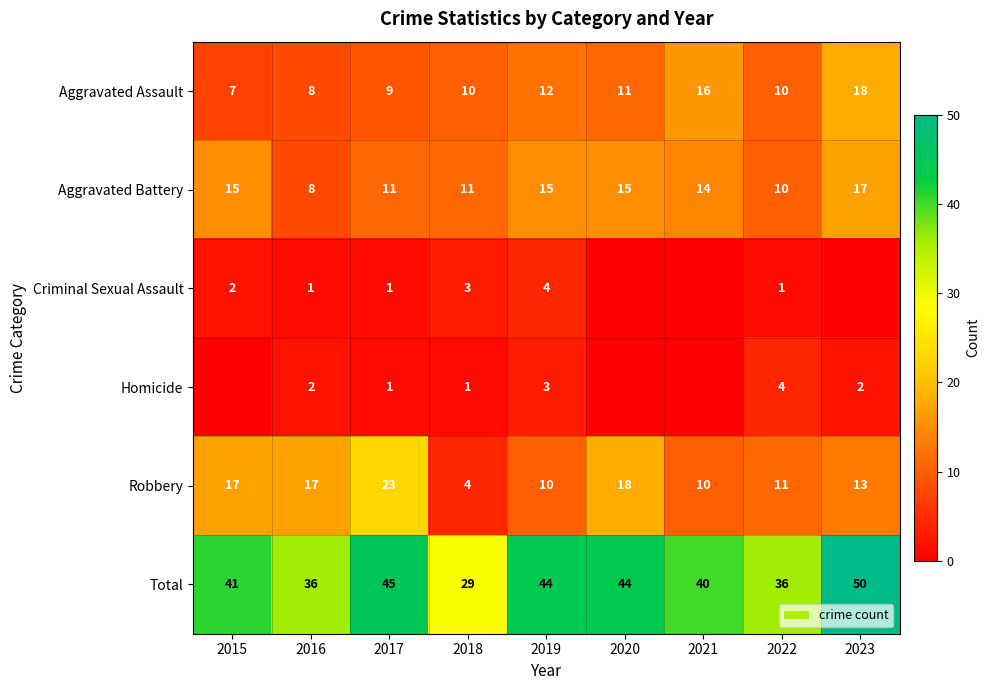

What is the difference between the maximum and second lowest values in the Robbery series?

13